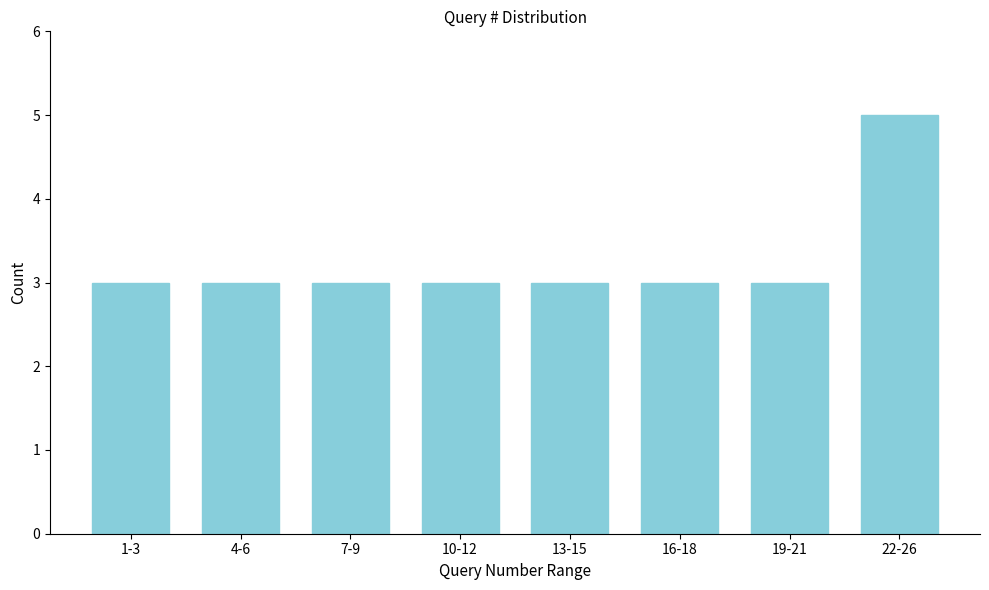

Reading left to right, extract all data points from this chart.

3	3	3	3	3	3	3	5